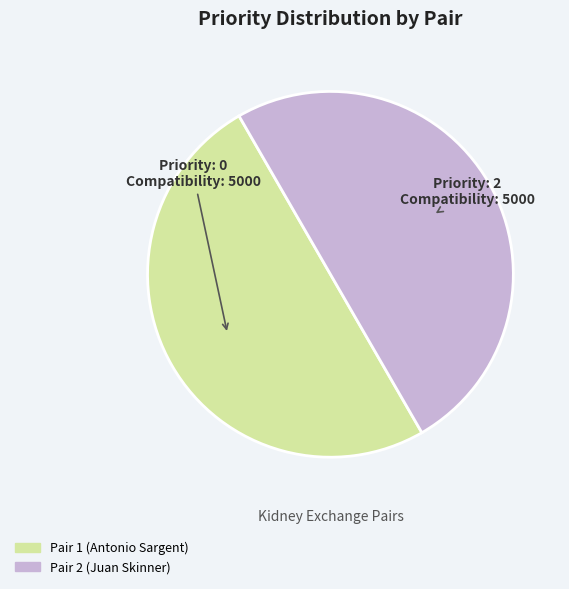

Count the number of slices in the pie.

2